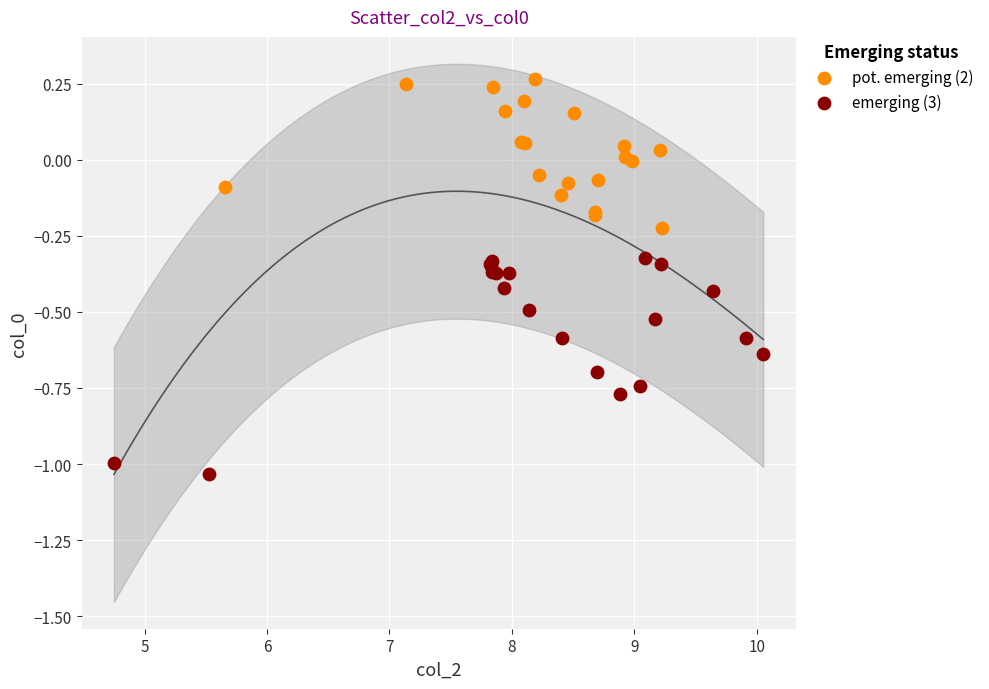

Which series has the widest spread of Y values?

emerging (3)